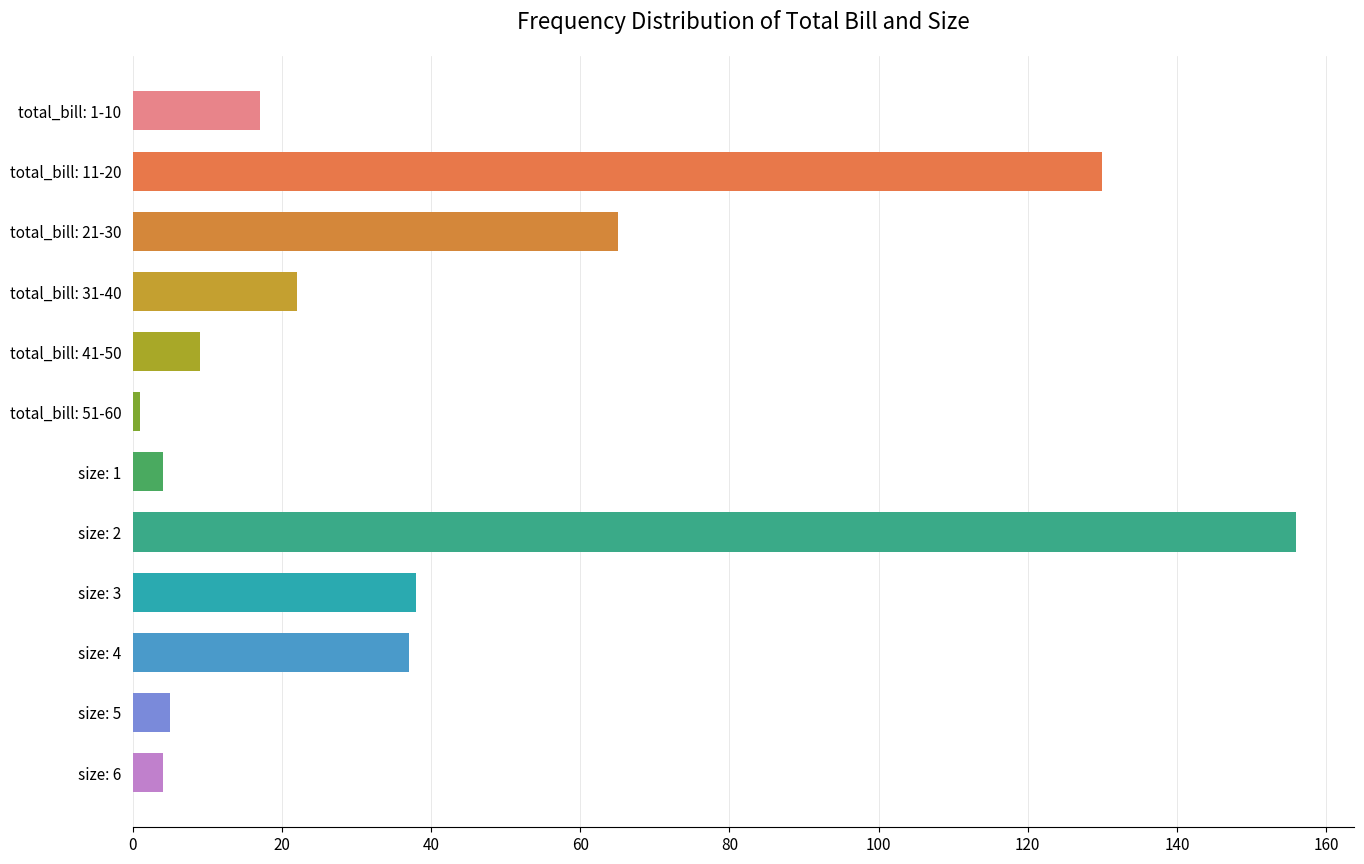

At which label is the value closest to 78?

total_bill: 21-30